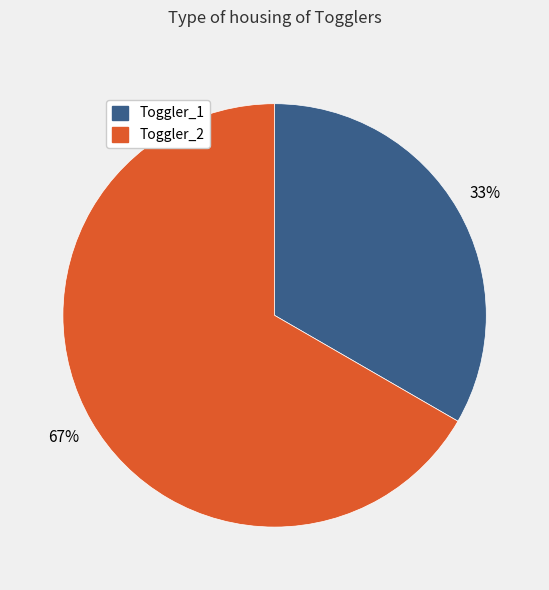

To the nearest percent, what is the average slice percentage?

50%